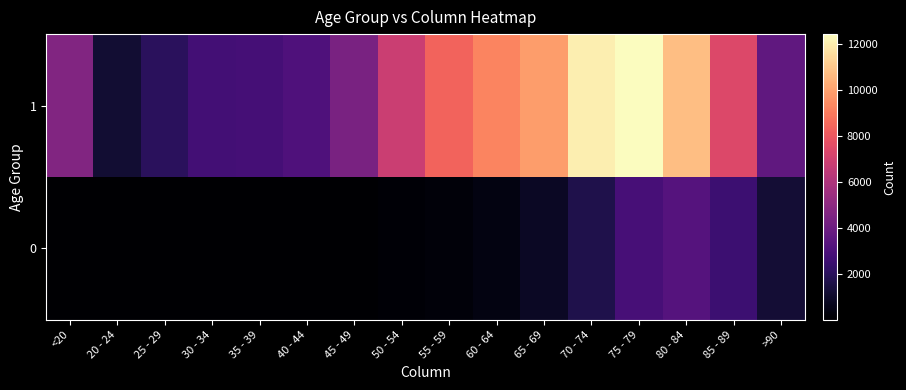

At how many categories does at least one series exceed 1252?

15